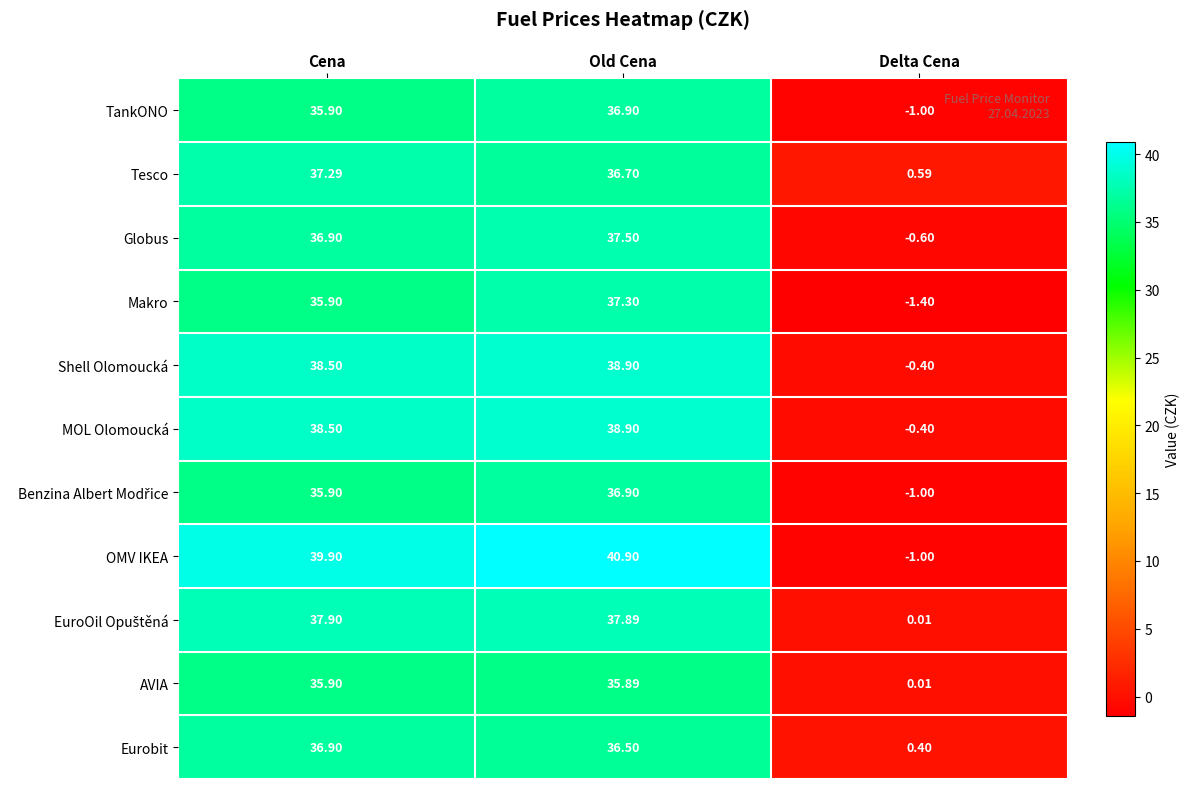

Which category has the highest value across all series?

Old Cena